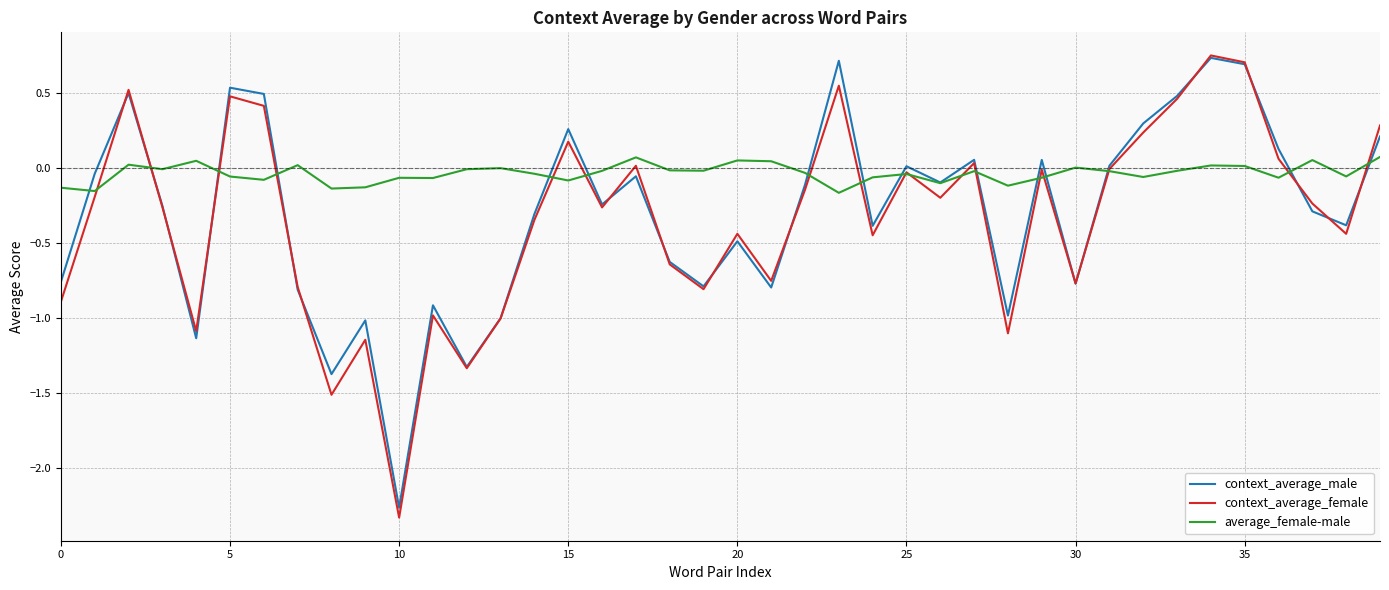

True or false: context_average_female and context_average_male intersect in this chart.

True